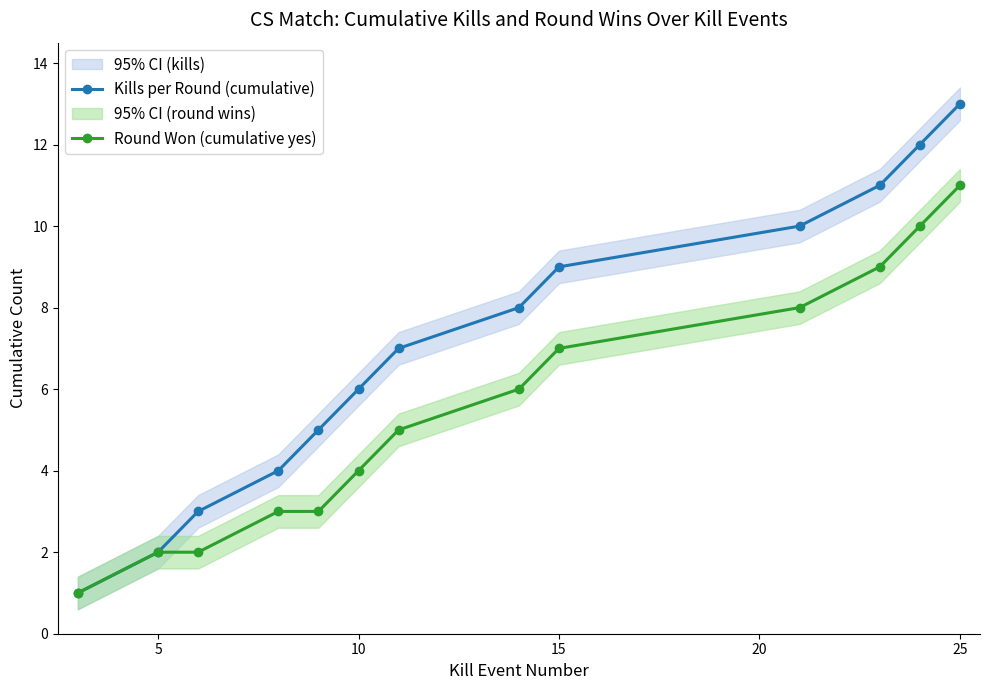

Is it true that Round Won (cumulative yes) equals 6 at 10?

False